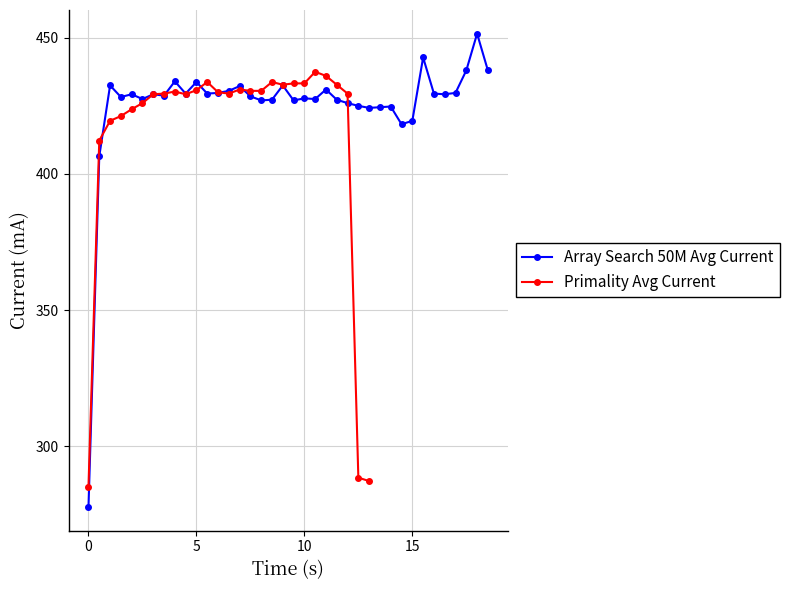

What is the difference between the maximum and minimum values?

173.8